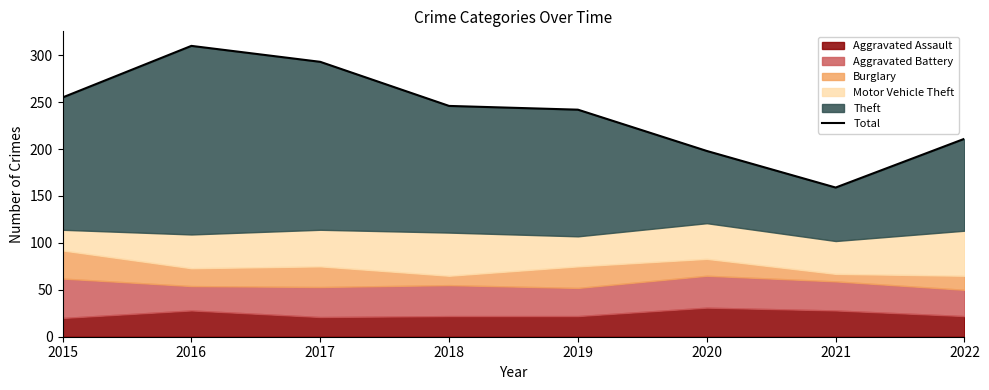

How many values are below 246?

4